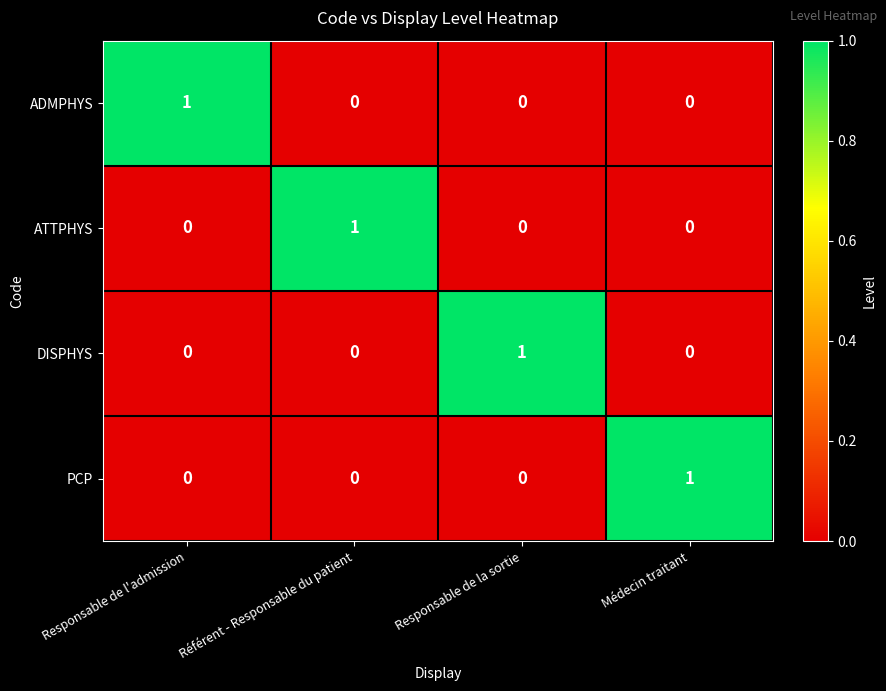

Reading left to right, transcribe all the data shown in this chart.

ADMPHYS: Responsable de l'admission=1	Référent - Responsable du patient=0	Responsable de la sortie=0	Médecin traitant=0
ATTPHYS: Responsable de l'admission=0	Référent - Responsable du patient=1	Responsable de la sortie=0	Médecin traitant=0
DISPHYS: Responsable de l'admission=0	Référent - Responsable du patient=0	Responsable de la sortie=1	Médecin traitant=0
PCP: Responsable de l'admission=0	Référent - Responsable du patient=0	Responsable de la sortie=0	Médecin traitant=1